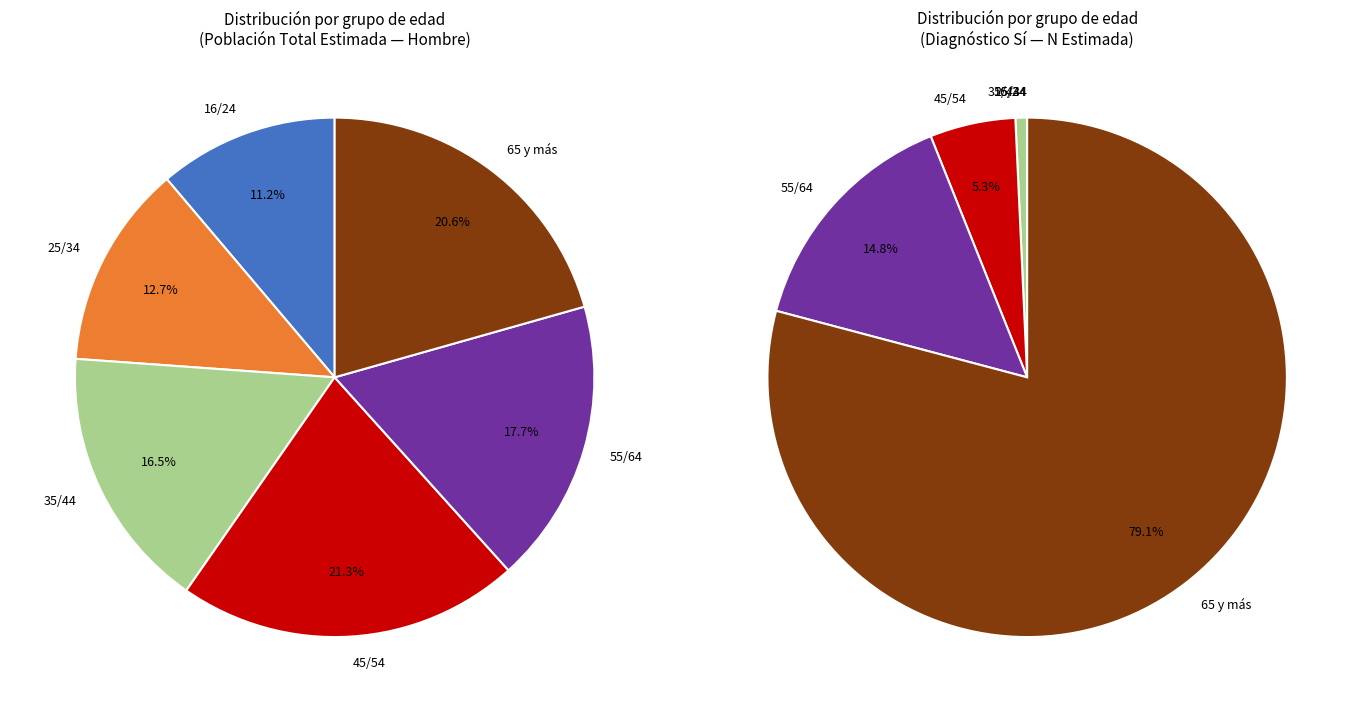

Is the sum of 45/54 and 55/64 greater than half?

No